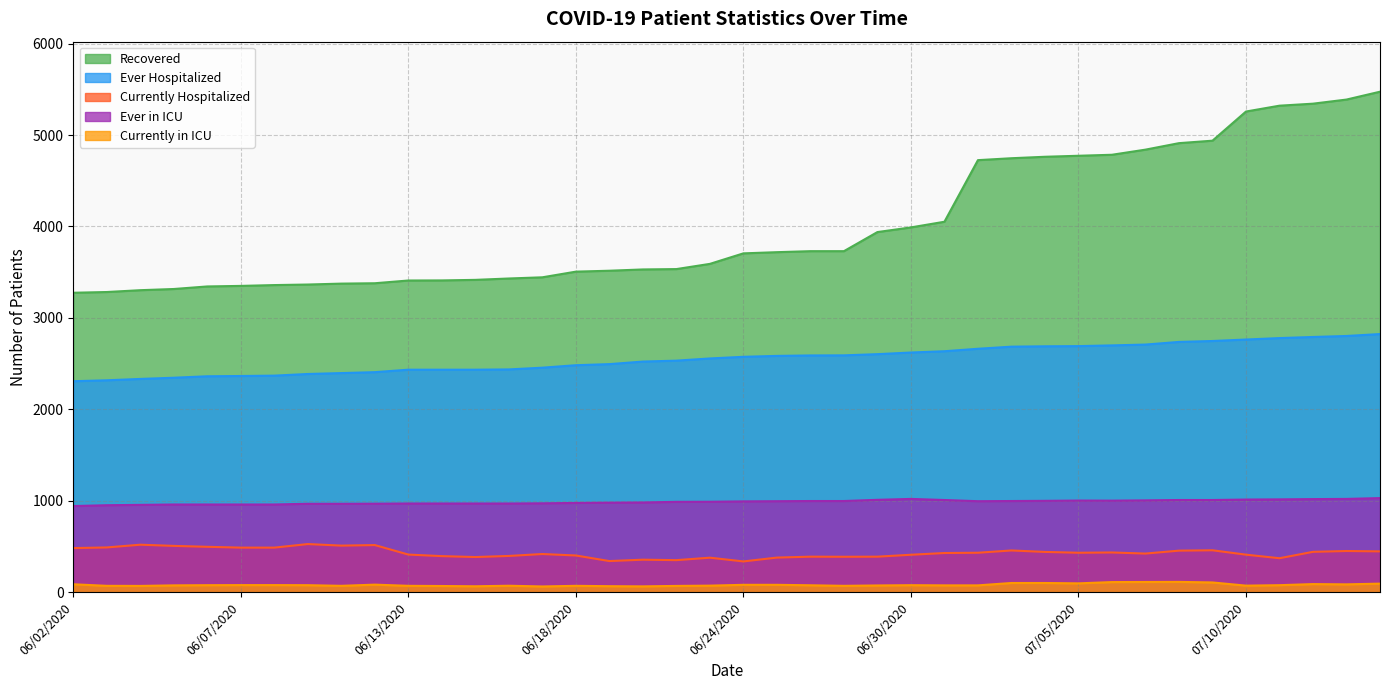

Reading right to left, what are all the values shown in this chart?

Recovered: 07/15/2020=5475	07/14/2020=5389	07/13/2020=5344	07/11/2020=5322	07/10/2020=5258	07/09/2020=4939	07/08/2020=4912	07/07/2020=4841	07/06/2020=4785	07/05/2020=4774	07/04/2020=4763	07/03/2020=4747	07/02/2020=4726	07/01/2020=4052	06/30/2020=3990	06/29/2020=3939	06/27/2020=3730	06/26/2020=3730	06/25/2020=3719	06/24/2020=3706	06/23/2020=3591	06/22/2020=3534	06/20/2020=3530	06/19/2020=3516	06/18/2020=3506	06/17/2020=3444	06/16/2020=3431	06/15/2020=3416	06/14/2020=3410	06/13/2020=3409	06/11/2020=3379	06/10/2020=3375	06/09/2020=3365	06/08/2020=3359	06/07/2020=3350	06/06/2020=3344	06/05/2020=3316	06/04/2020=3303	06/03/2020=3283	06/02/2020=3275
Ever Hospitalized: 07/15/2020=2823	07/14/2020=2802	07/13/2020=2791	07/11/2020=2779	07/10/2020=2763	07/09/2020=2747	07/08/2020=2737	07/07/2020=2708	07/06/2020=2699	07/05/2020=2691	07/04/2020=2689	07/03/2020=2685	07/02/2020=2662	07/01/2020=2635	06/30/2020=2621	06/29/2020=2603	06/27/2020=2590	06/26/2020=2589	06/25/2020=2584	06/24/2020=2574	06/23/2020=2556	06/22/2020=2532	06/20/2020=2522	06/19/2020=2494	06/18/2020=2482	06/17/2020=2455	06/16/2020=2436	06/15/2020=2433	06/14/2020=2433	06/13/2020=2433	06/11/2020=2406	06/10/2020=2396	06/09/2020=2386	06/08/2020=2368	06/07/2020=2364	06/06/2020=2361	06/05/2020=2345	06/04/2020=2332	06/03/2020=2317	06/02/2020=2307
Currently Hospitalized: 07/15/2020=445	07/14/2020=449	07/13/2020=440	07/11/2020=370	07/10/2020=409	07/09/2020=457	07/08/2020=453	07/07/2020=421	07/06/2020=433	07/05/2020=430	07/04/2020=439	07/03/2020=455	07/02/2020=430	07/01/2020=427	06/30/2020=408	06/29/2020=387	06/27/2020=386	06/26/2020=387	06/25/2020=377	06/24/2020=335	06/23/2020=376	06/22/2020=349	06/20/2020=354	06/19/2020=339	06/18/2020=400	06/17/2020=416	06/16/2020=395	06/15/2020=383	06/14/2020=393	06/13/2020=410	06/11/2020=514	06/10/2020=508	06/09/2020=525	06/08/2020=486	06/07/2020=486	06/06/2020=495	06/05/2020=505	06/04/2020=518	06/03/2020=488	06/02/2020=481
Ever in ICU: 07/15/2020=1028	07/14/2020=1019	07/13/2020=1017	07/11/2020=1014	07/10/2020=1012	07/09/2020=1007	07/08/2020=1007	07/07/2020=1003	07/06/2020=1000	07/05/2020=1001	07/04/2020=998	07/03/2020=996	07/02/2020=994	07/01/2020=1007	06/30/2020=1019	06/29/2020=1009	06/27/2020=996	06/26/2020=996	06/25/2020=994	06/24/2020=992	06/23/2020=988	06/22/2020=987	06/20/2020=980	06/19/2020=978	06/18/2020=975	06/17/2020=971	06/16/2020=969	06/15/2020=969	06/14/2020=969	06/13/2020=969	06/11/2020=967	06/10/2020=966	06/09/2020=966	06/08/2020=958	06/07/2020=958	06/06/2020=958	06/05/2020=958	06/04/2020=954	06/03/2020=950	06/02/2020=941
Currently in ICU: 07/15/2020=92	07/14/2020=84	07/13/2020=87	07/11/2020=75	07/10/2020=70	07/09/2020=105	07/08/2020=111	07/07/2020=110	07/06/2020=109	07/05/2020=95	07/04/2020=99	07/03/2020=99	07/02/2020=73	07/01/2020=73	06/30/2020=75	06/29/2020=72	06/27/2020=68	06/26/2020=74	06/25/2020=79	06/24/2020=79	06/23/2020=70	06/22/2020=67	06/20/2020=62	06/19/2020=64	06/18/2020=68	06/17/2020=61	06/16/2020=69	06/15/2020=63	06/14/2020=66	06/13/2020=68	06/11/2020=81	06/10/2020=68	06/09/2020=75	06/08/2020=76	06/07/2020=76	06/06/2020=75	06/05/2020=73	06/04/2020=67	06/03/2020=68	06/02/2020=85